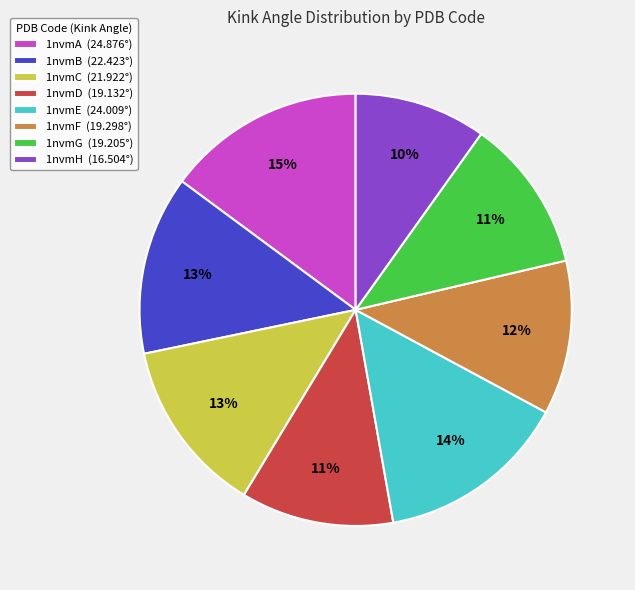

Which category has the smallest portion of the pie?

1nvmH